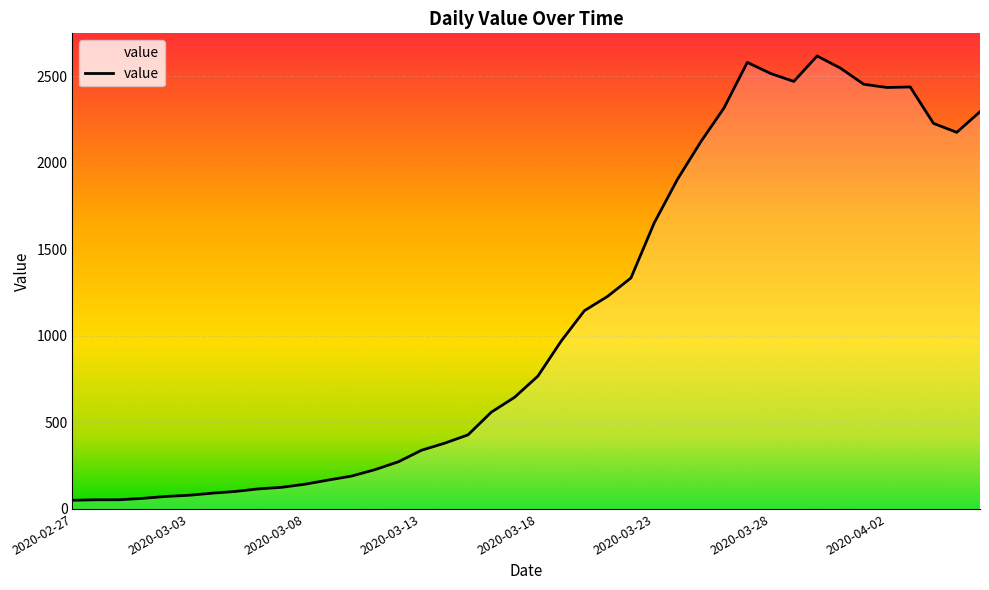

What is the greatest value displayed?

2616